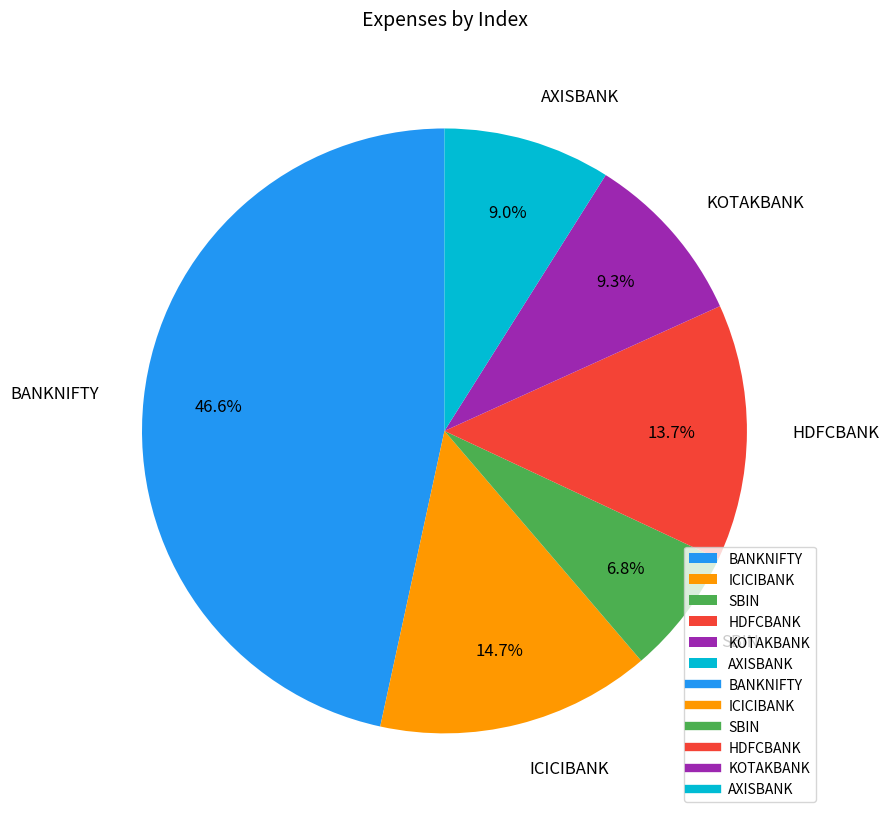

What is the largest slice in the pie chart?

BANKNIFTY